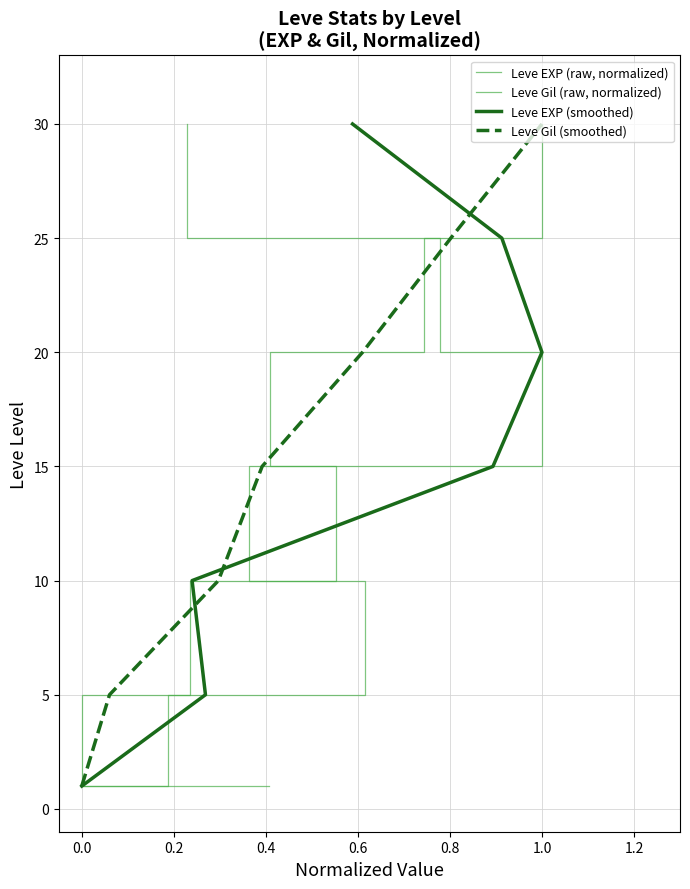

Is it true that Leve Gil (raw, normalized) equals 8 at 0.4?

False